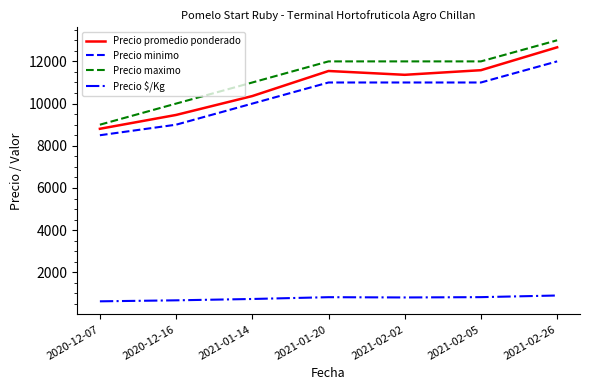

What is the difference between the maximum and minimum values in the Precio minimo series?

3500